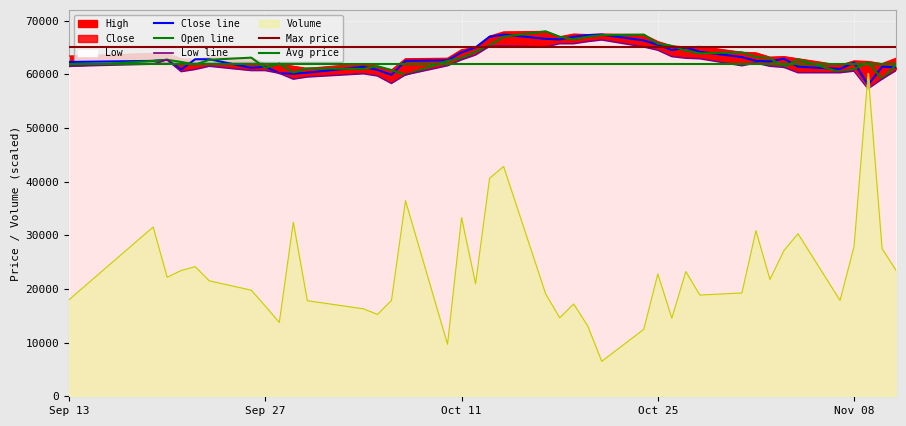

How many data points in Low are above 61500?

19